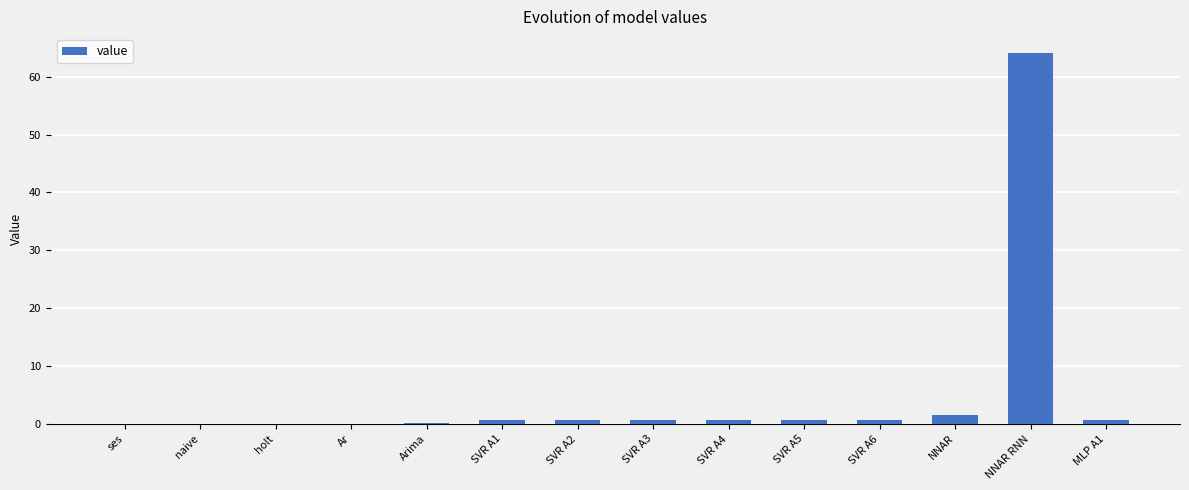

What is the greatest value displayed?

64.2